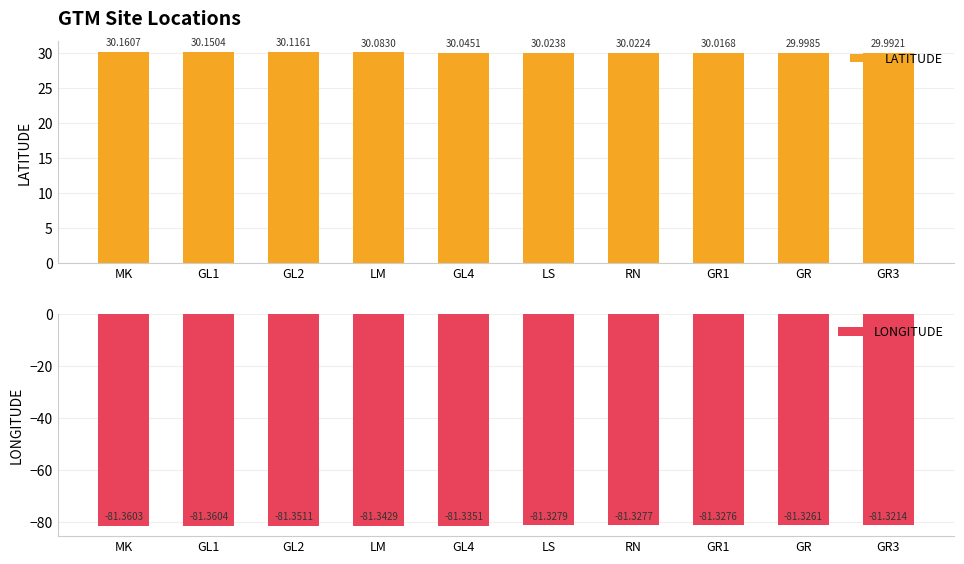

Where does the LATITUDE series first go above 30?

MK